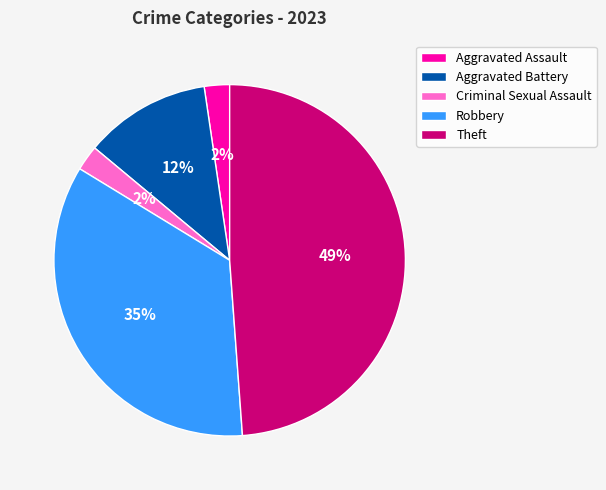

True or false: Robbery accounts for 22% of the total.

False